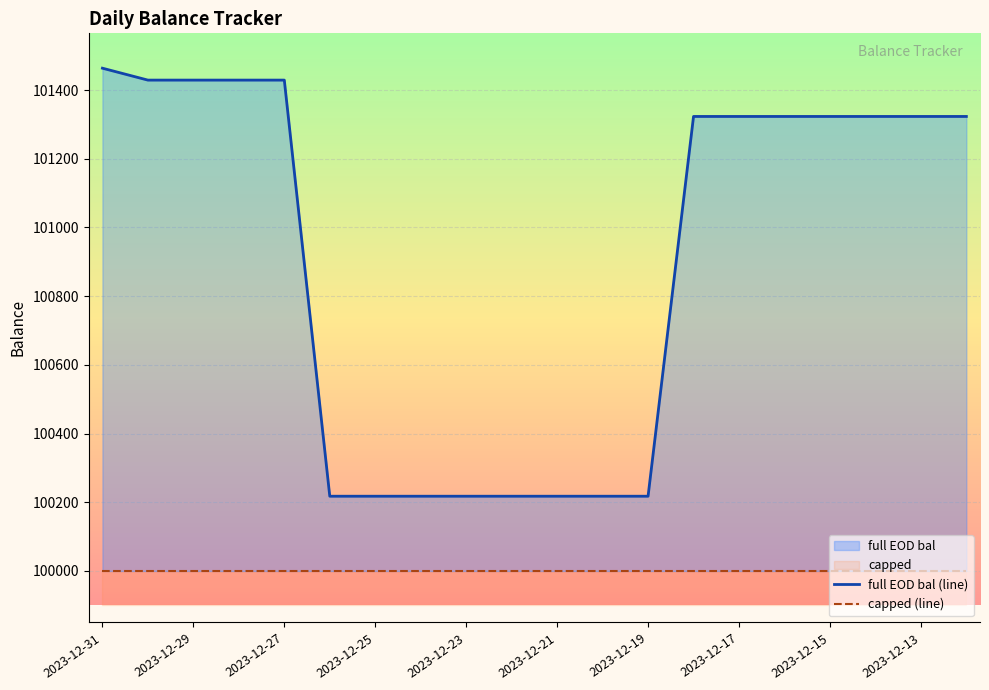

True or false: full EOD bal (line) and capped (line) intersect in this chart.

False